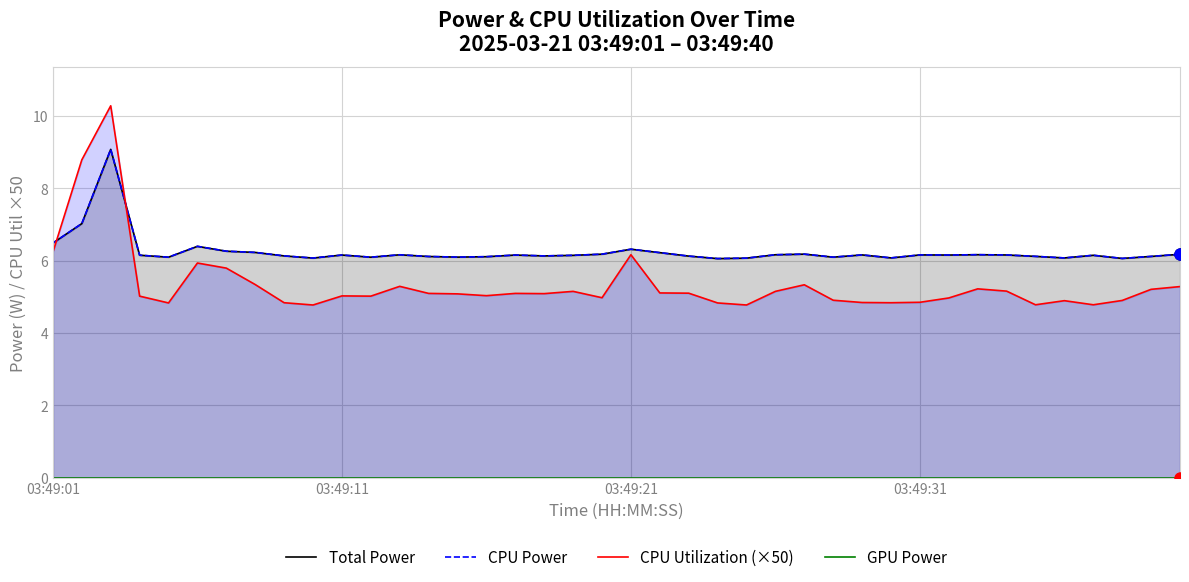

True or false: GPU Power has more than 0 points higher than both neighbors.

False